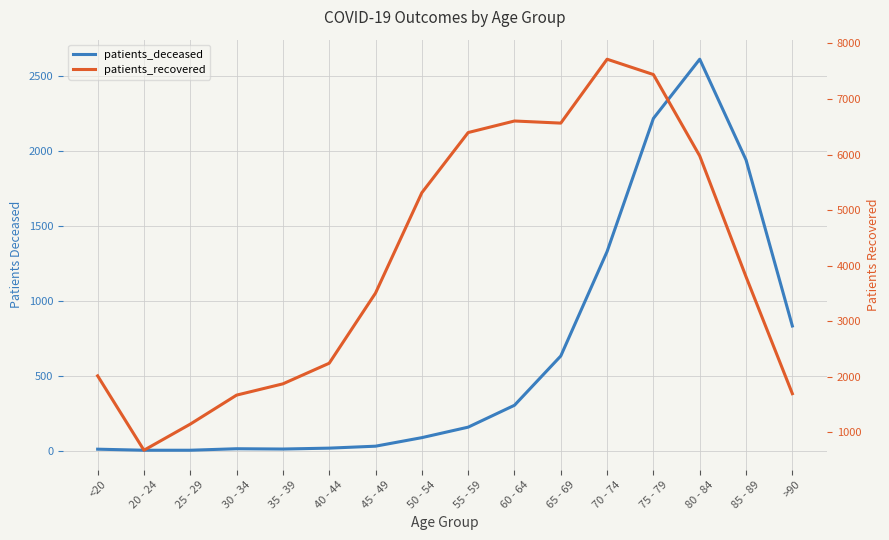

True or false: patients_recovered and patients_deceased intersect in this chart.

False